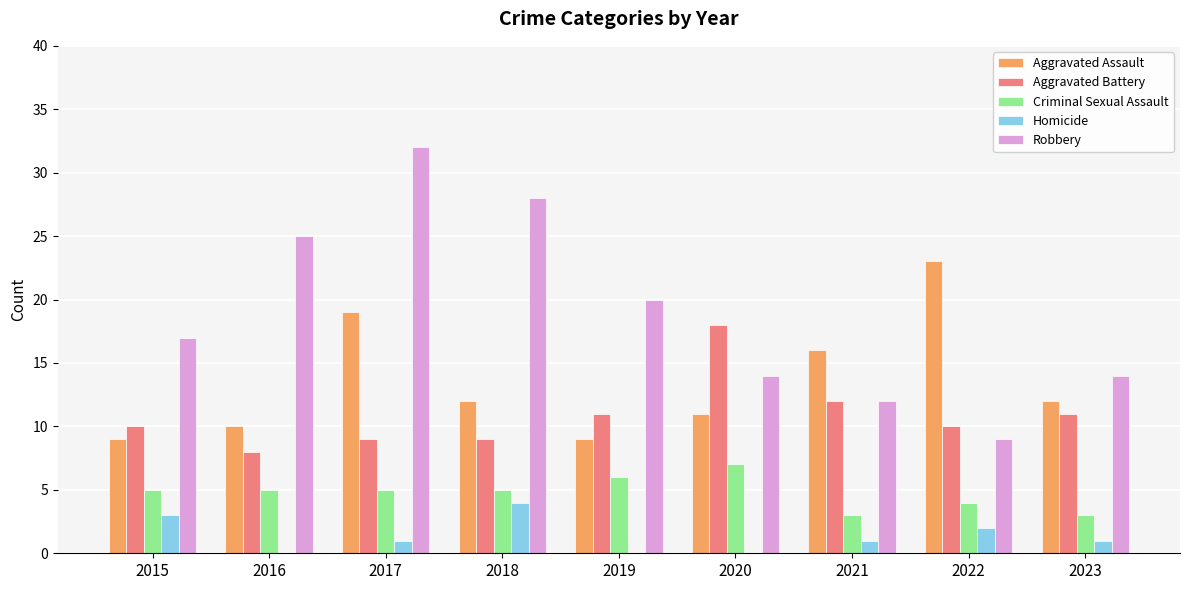

Which series has the largest range (max minus min)?

Robbery